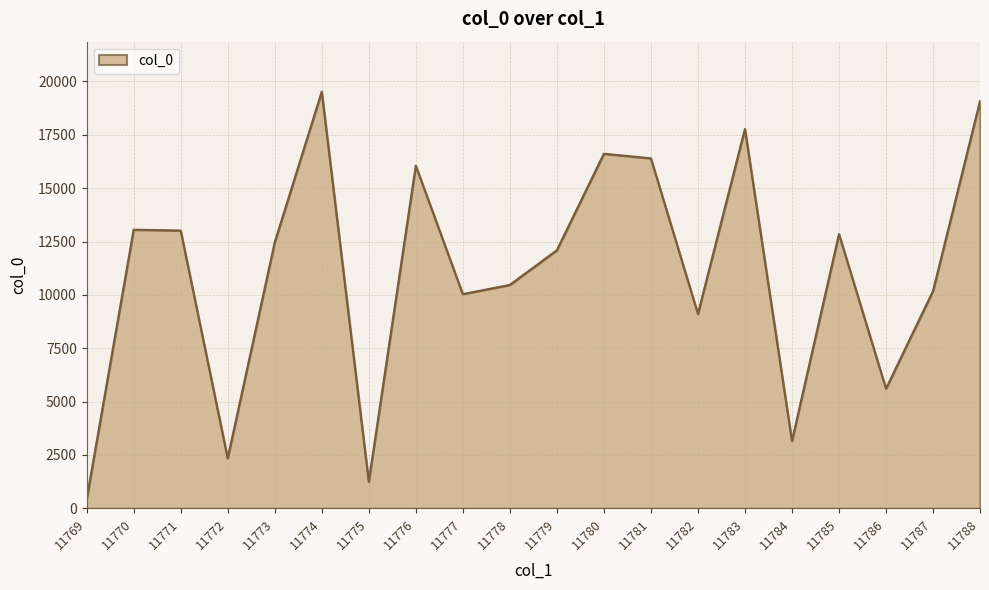

True or false: there are more than 2 points higher than both neighbors.

True